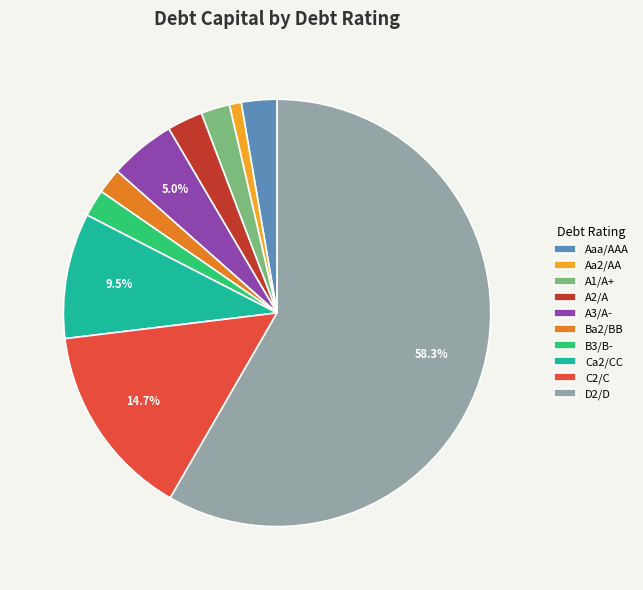

Does Aaa/AAA represent more than half of the total?

No